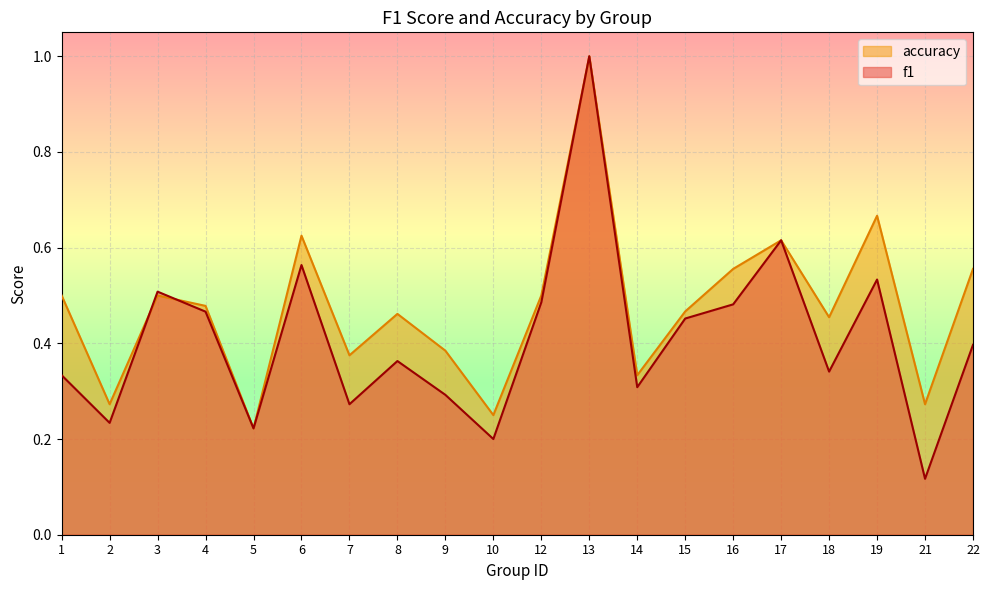

Rank the series by their maximum value, from highest to lowest.

f1, accuracy